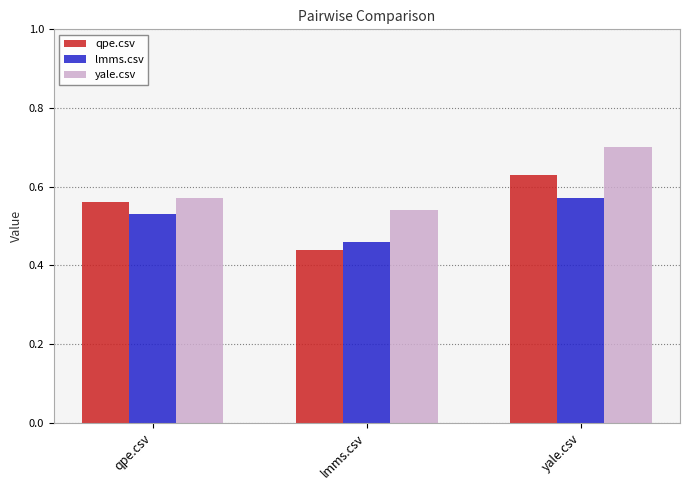

The yale.csv series shows 0.2 at lmms.csv. True or false?

False